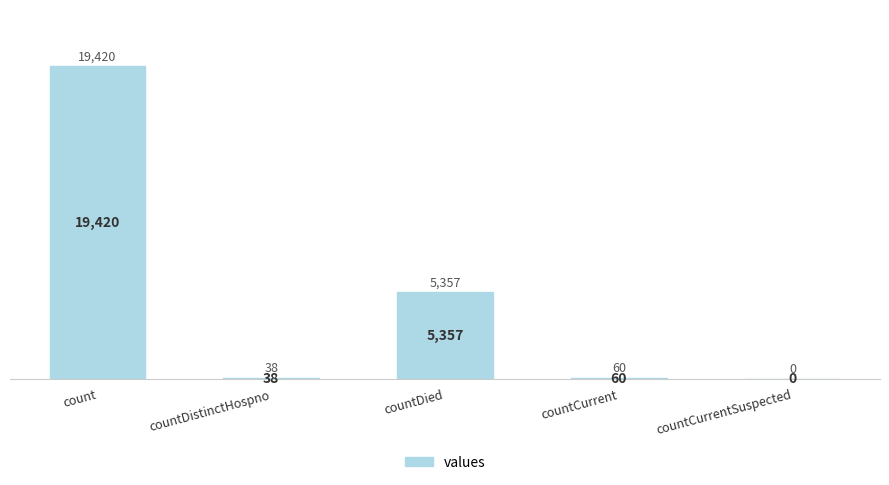

Count the number of data series in this chart.

1